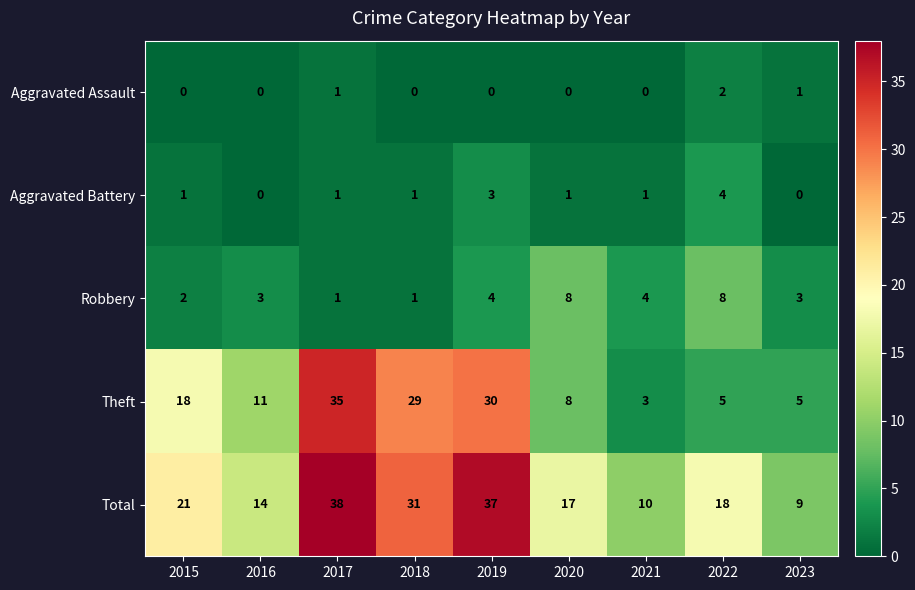

Which category has the lowest value in the Theft series?

2021